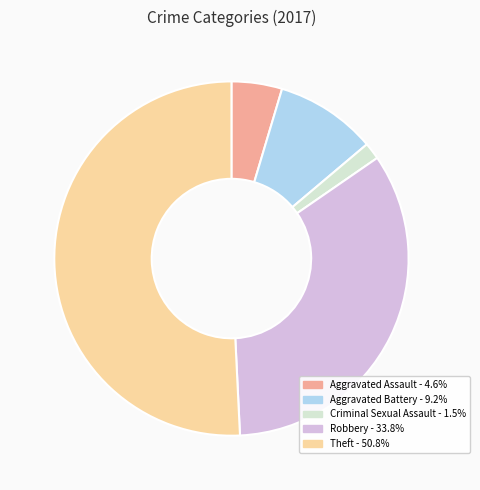

How many slices are in this pie chart?

5